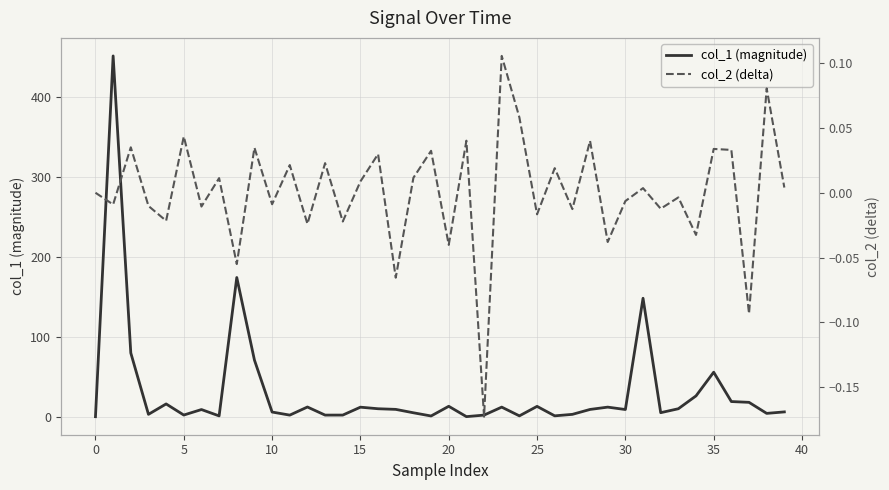

How many values in the col_1 (magnitude) series are below 9?

20